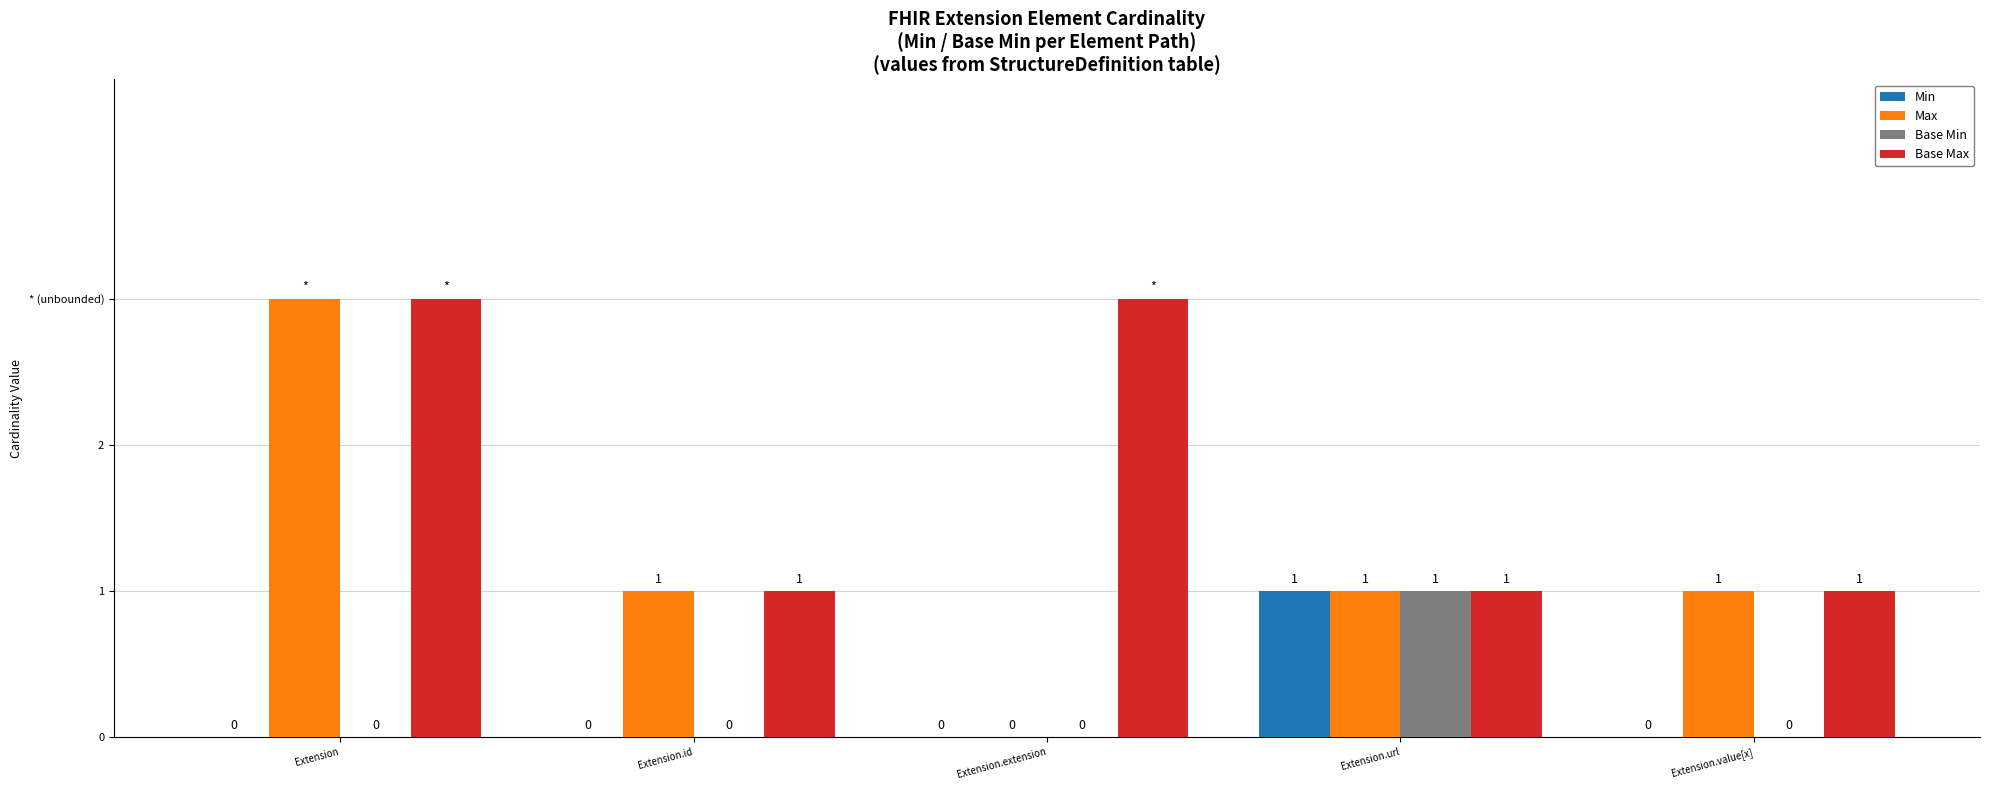

True or false: Min has a value of 0 at Extension.

True